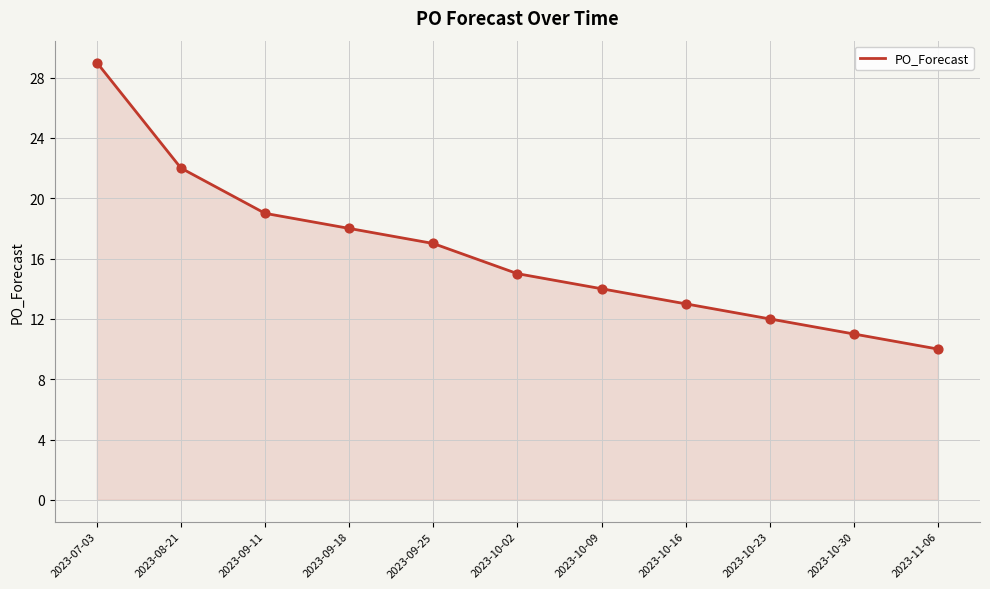

Approximately how many times larger is the value at 2023-09-18 compared to 2023-10-23?

1.5